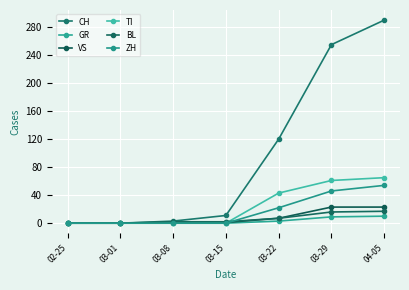

Reading left to right, what are all the values shown in this chart?

CH: 0	0	3	11	120	255	290
GR: 0	0	0	0	3	9	10
VS: 0	0	1	1	7	23	23
TI: 0	0	0	0	43	61	65
BL: 0	0	2	2	7	16	17
ZH: 0	0	0	0	22	46	54